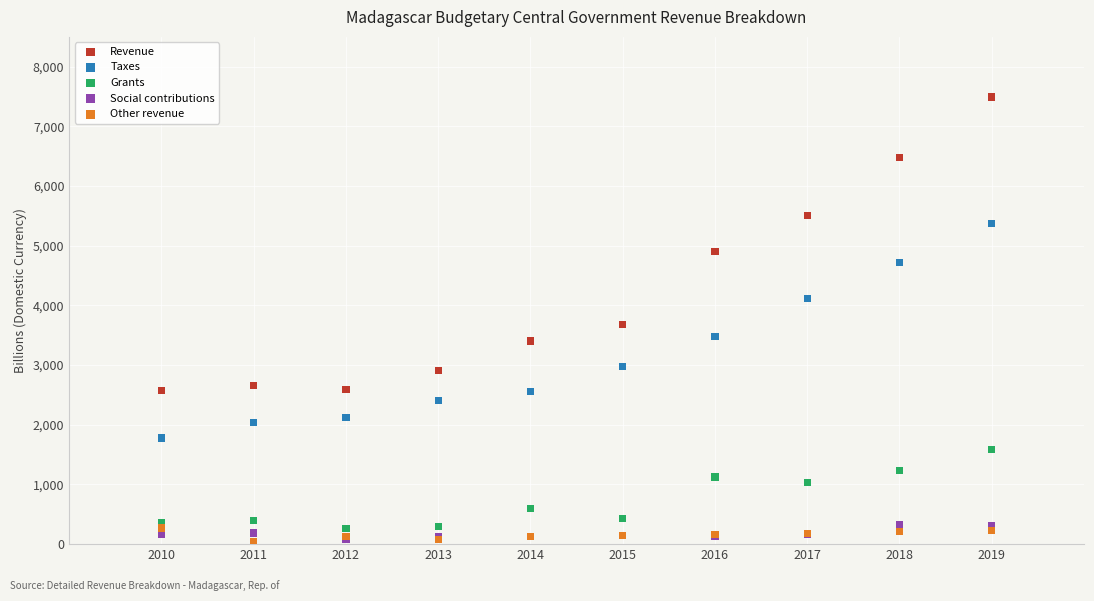

Which series reaches the maximum Y coordinate?

Revenue